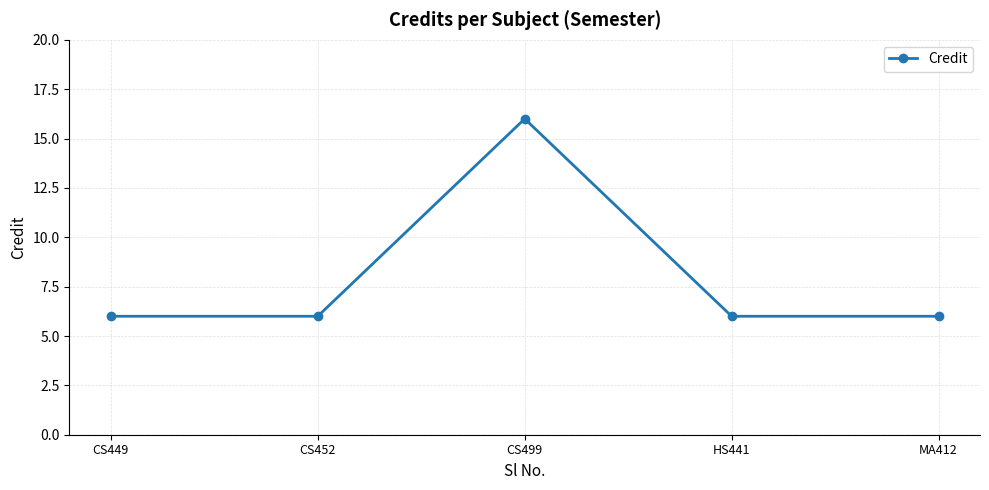

The value at CS499 is 24. True or false?

False